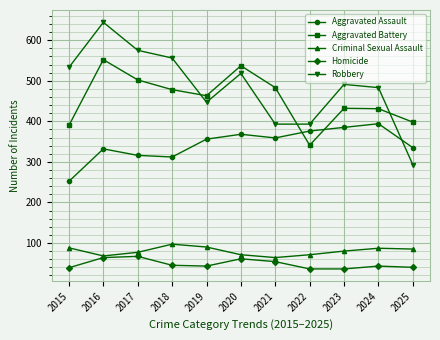

True or false: Homicide has more than 1 points higher than both neighbors.

True